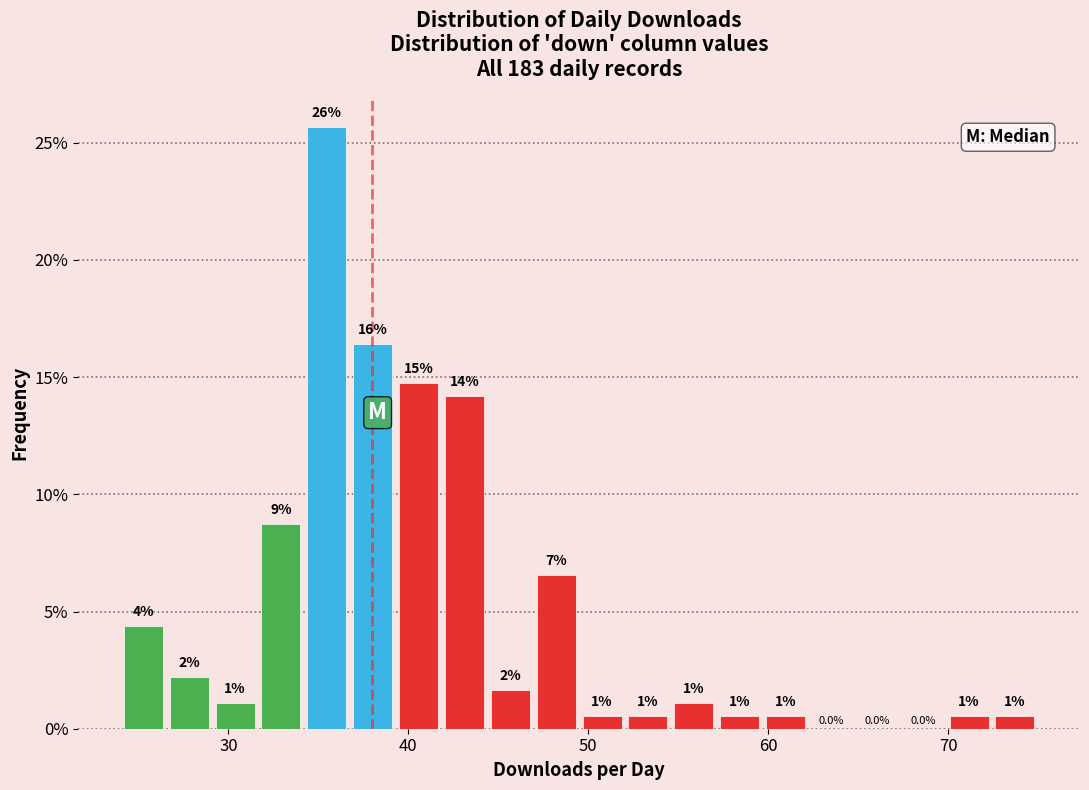

Around what value on the x-axis is the tallest bar? Give the approximate position of its centre, as read against the axis.

35